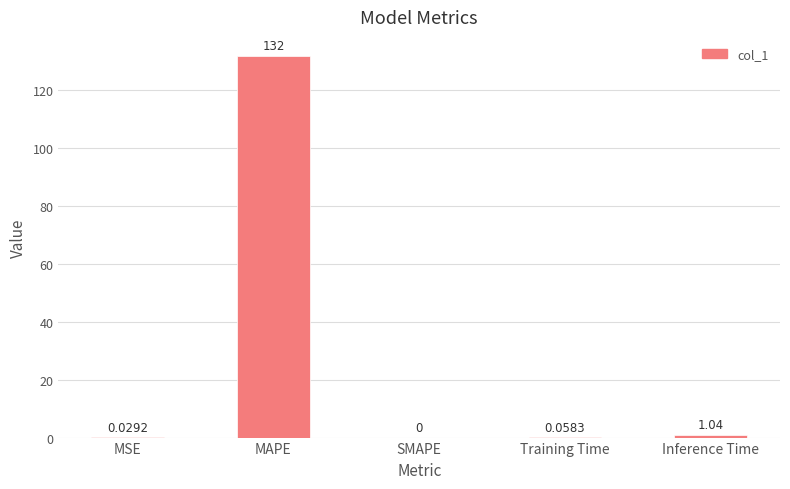

At which label is the value closest to 65?

Inference Time